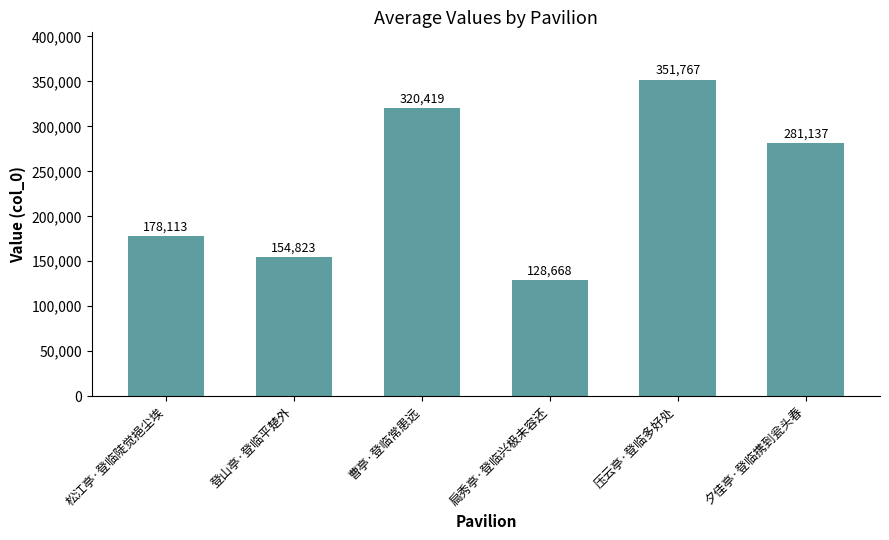

How many categories are shown in the chart?

6